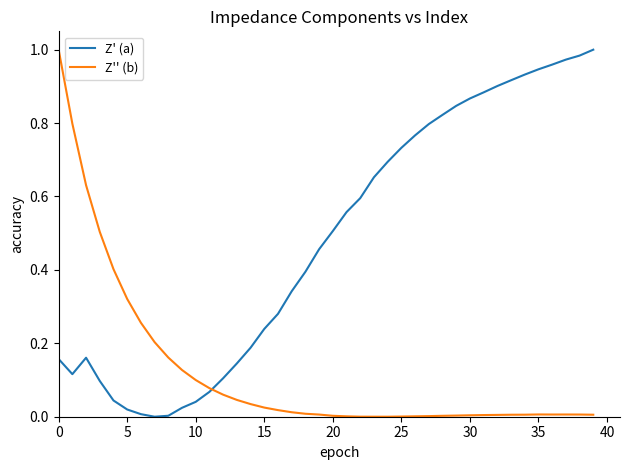

Rank the series by their average value, from lowest to highest.

Z'' (b), Z' (a)